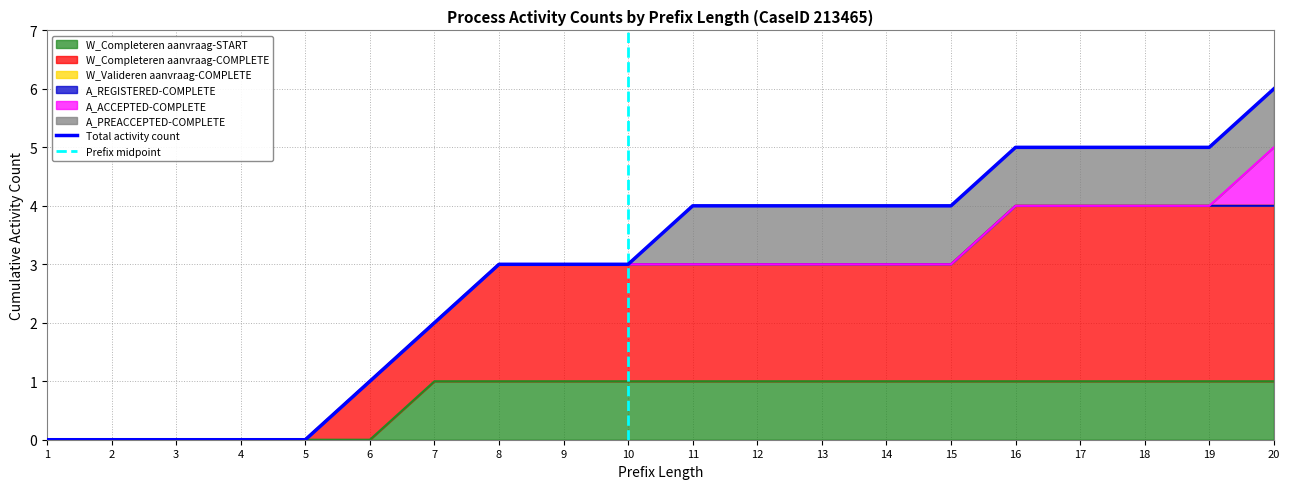

True or false: A_ACCEPTED-COMPLETE and W_Completeren aanvraag-START cross at least once.

False